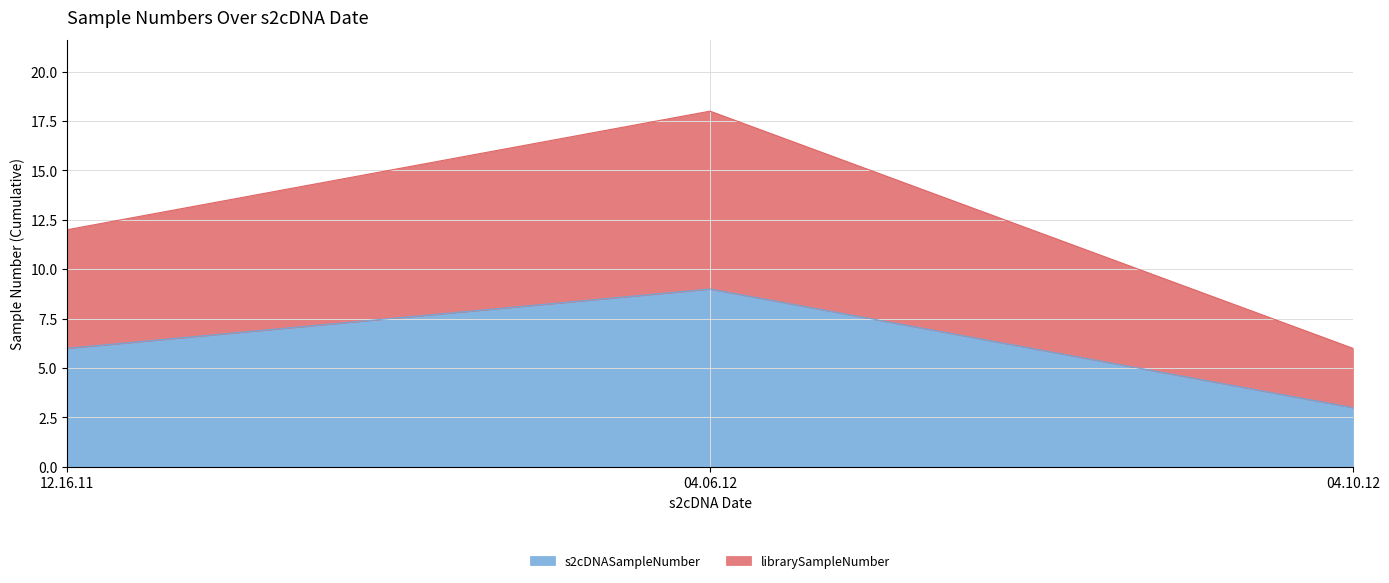

What is the sum of all s2cDNASampleNumber values?

18